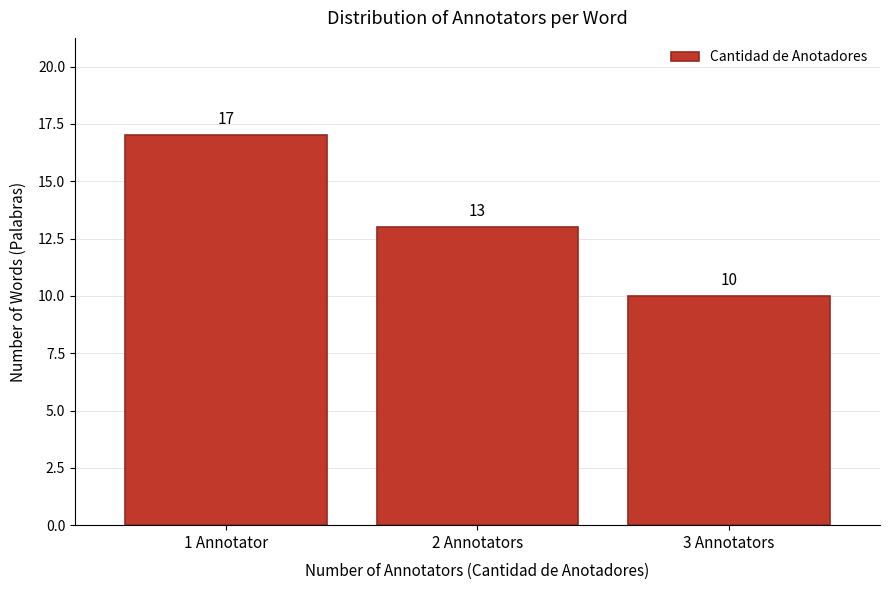

Reading left to right, transcribe all the data shown in this chart.

17	13	10